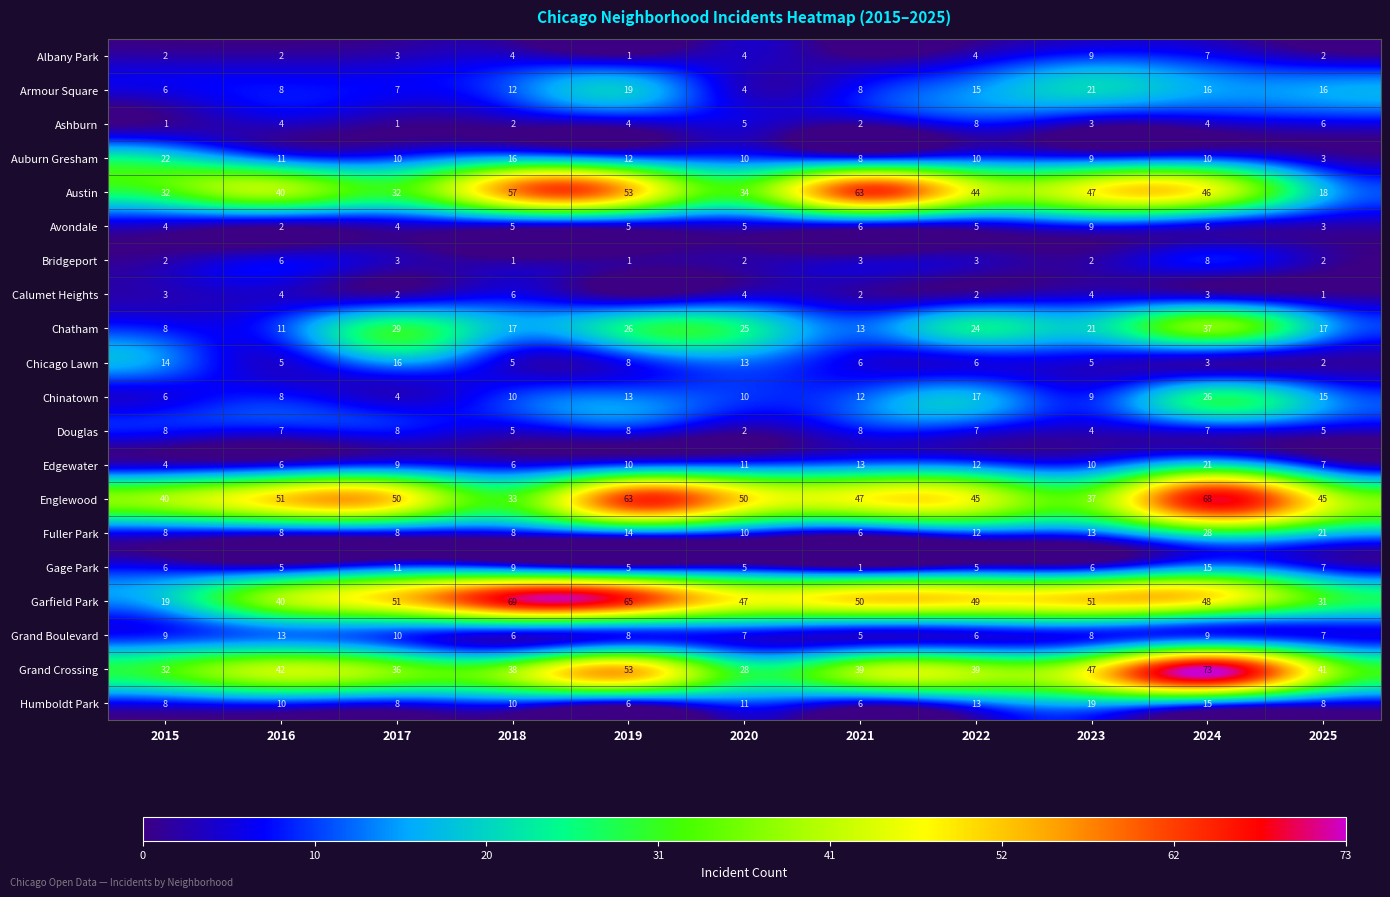

What is the sum of all Chatham values?

228